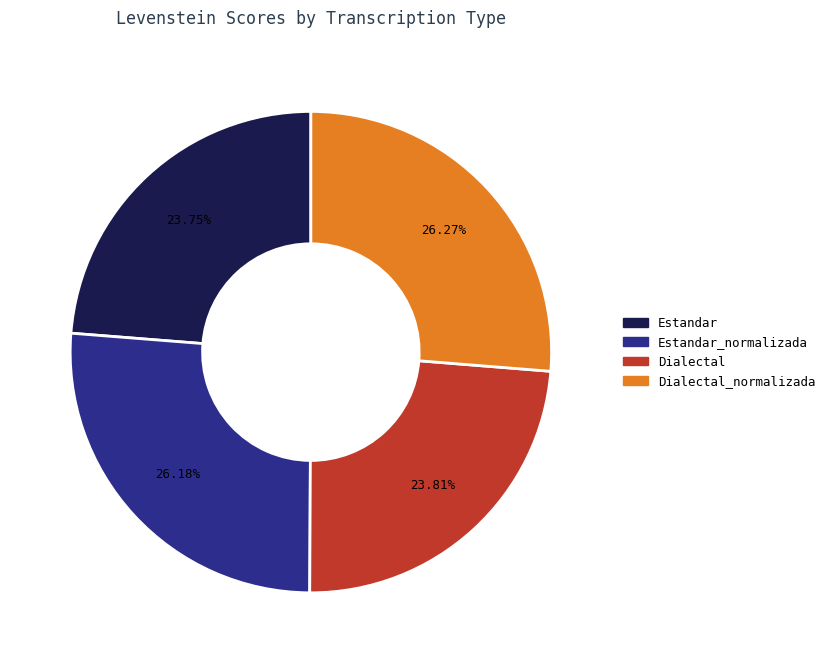

How many slices are in this pie chart?

4